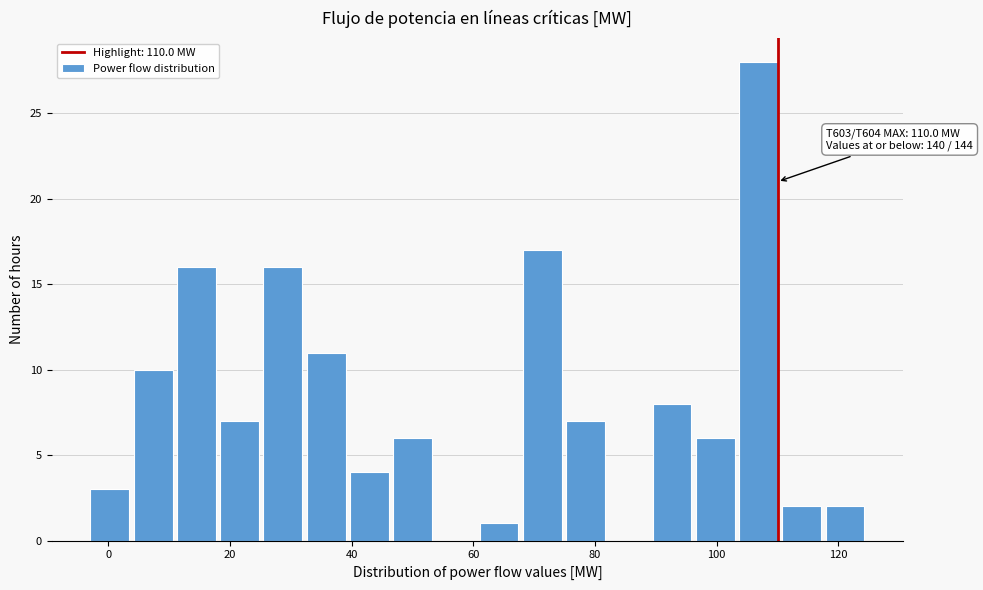

Around what value on the x-axis is the tallest bar? Give the approximate position of its centre, as read against the axis.

106